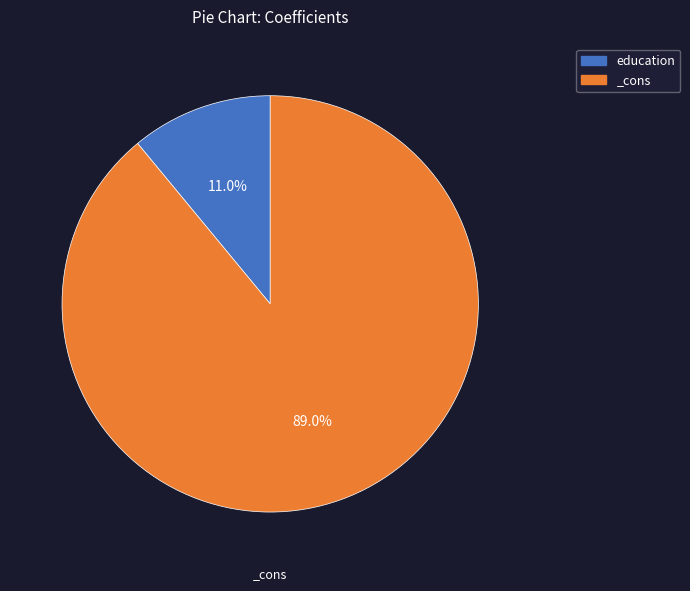

True or false: education accounts for 11% of the total.

True